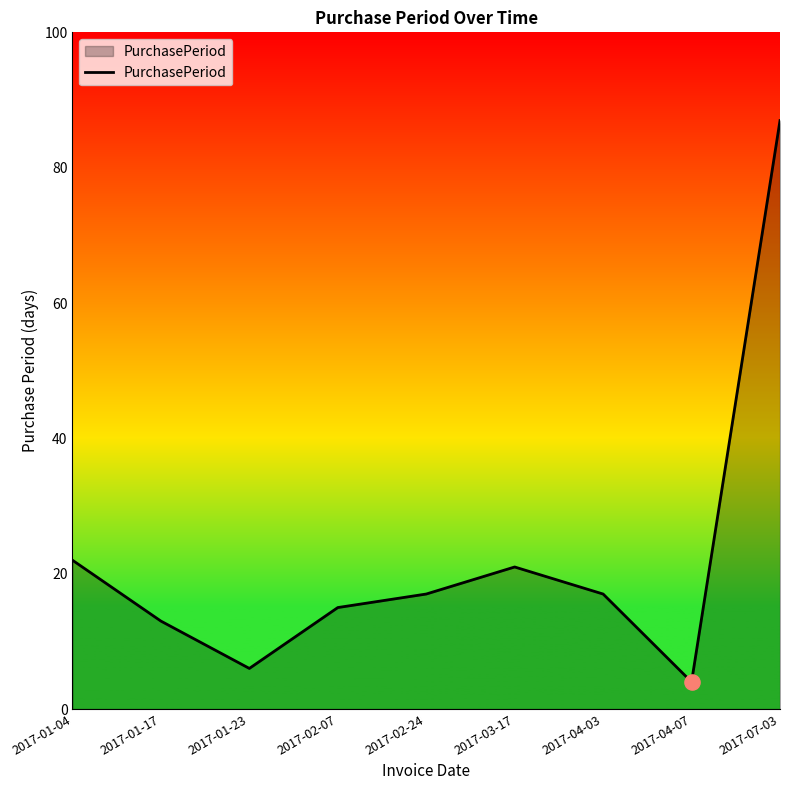

Which has a higher value, 2017-01-17 or 2017-04-03?

2017-04-03